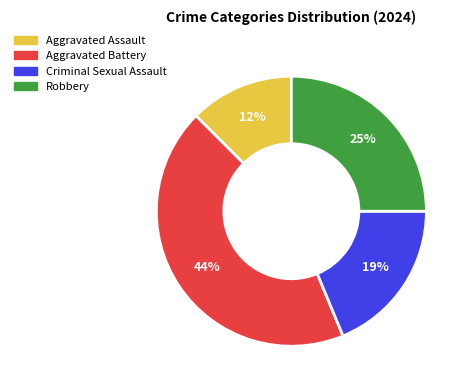

Do Robbery and Aggravated Battery together represent more than half of the pie?

Yes